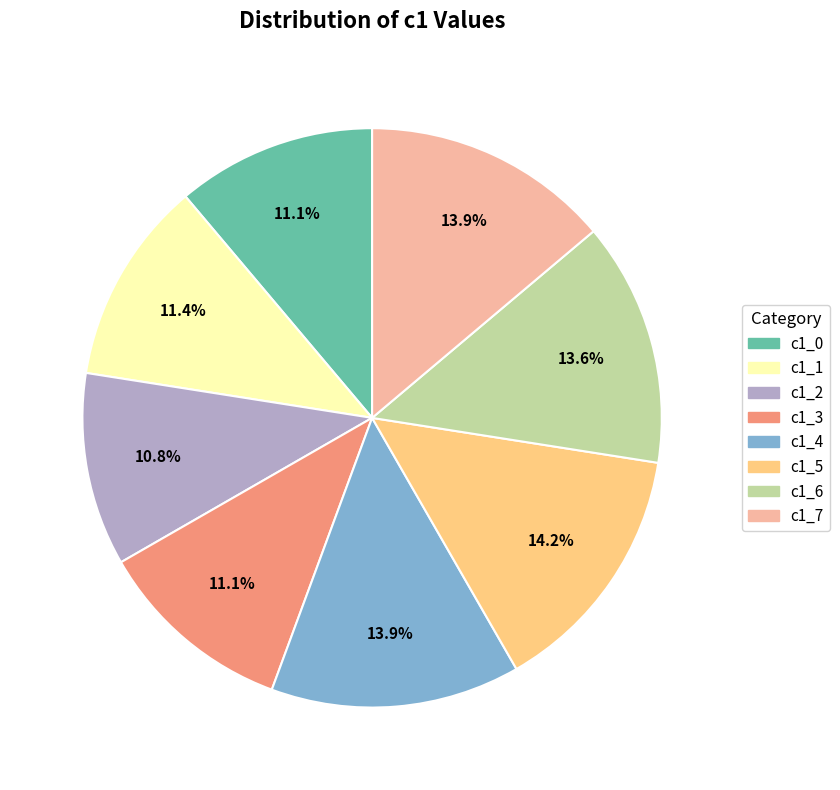

What portion of the pie excludes c1_1?

88.6%